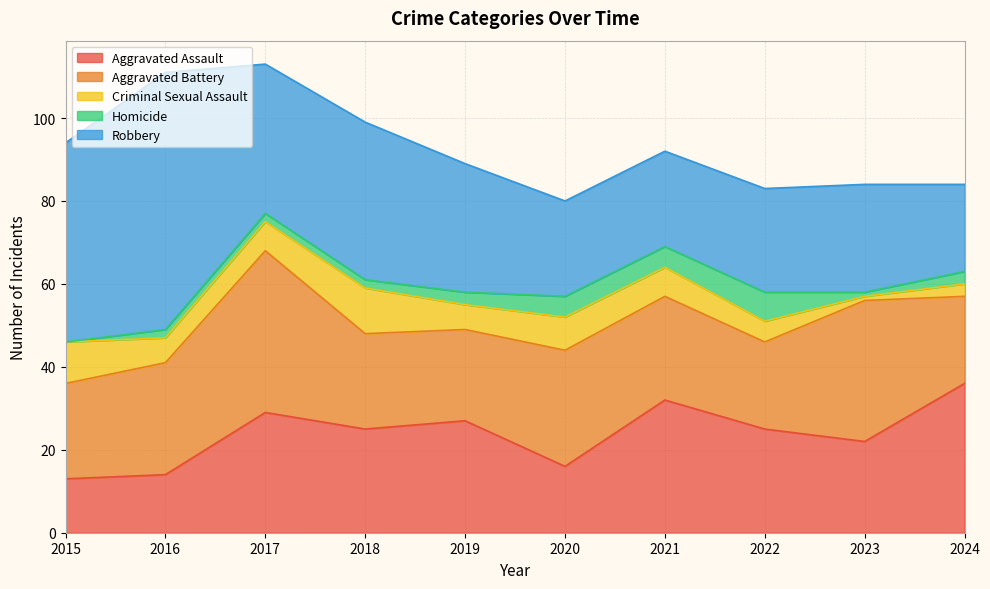

What is the total value across all series at 2016?

111